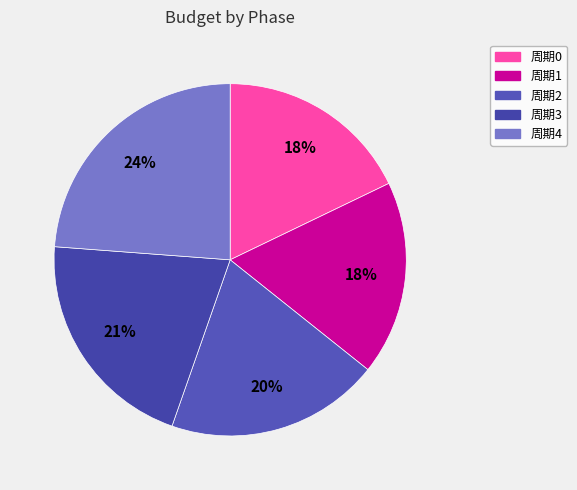

Which category has the biggest portion of the pie?

周期4